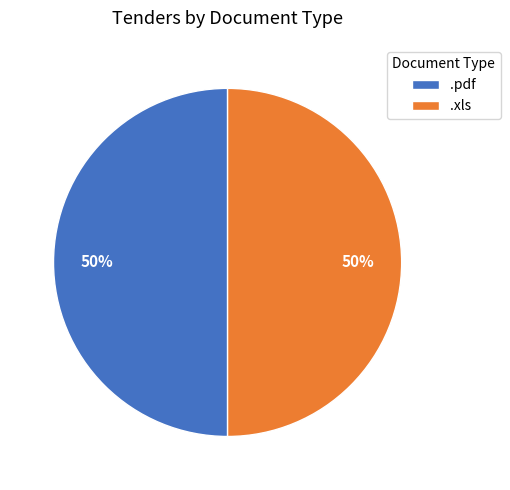

What is the ratio of the value at .xls to the value at .pdf?

1.0